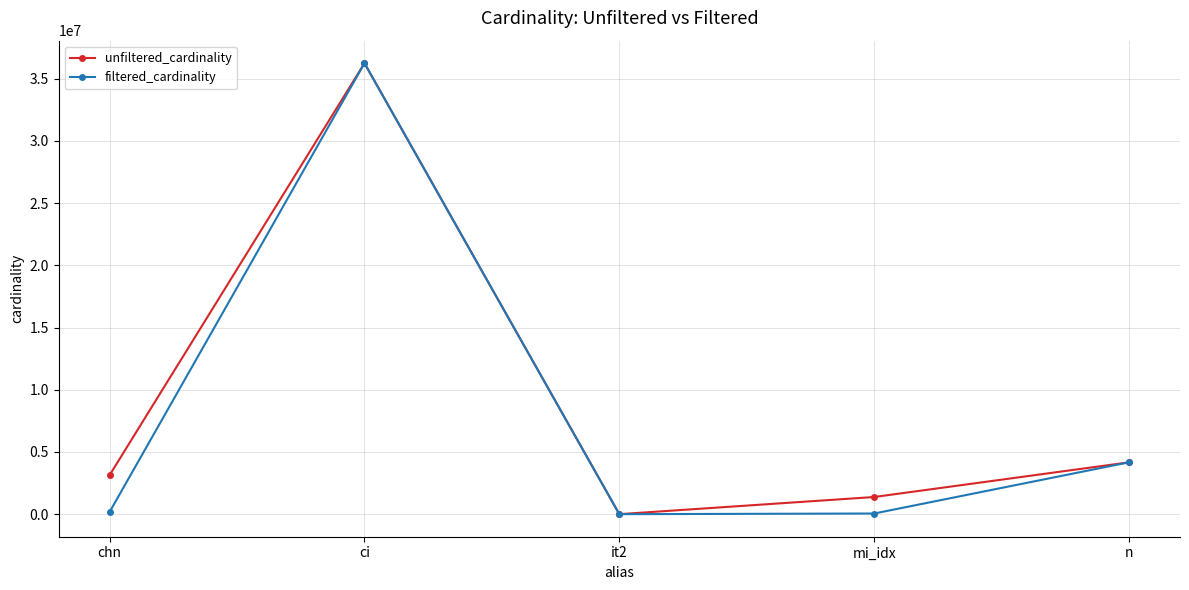

What is the value of the filtered_cardinality point at the 2nd from the left?

36244344